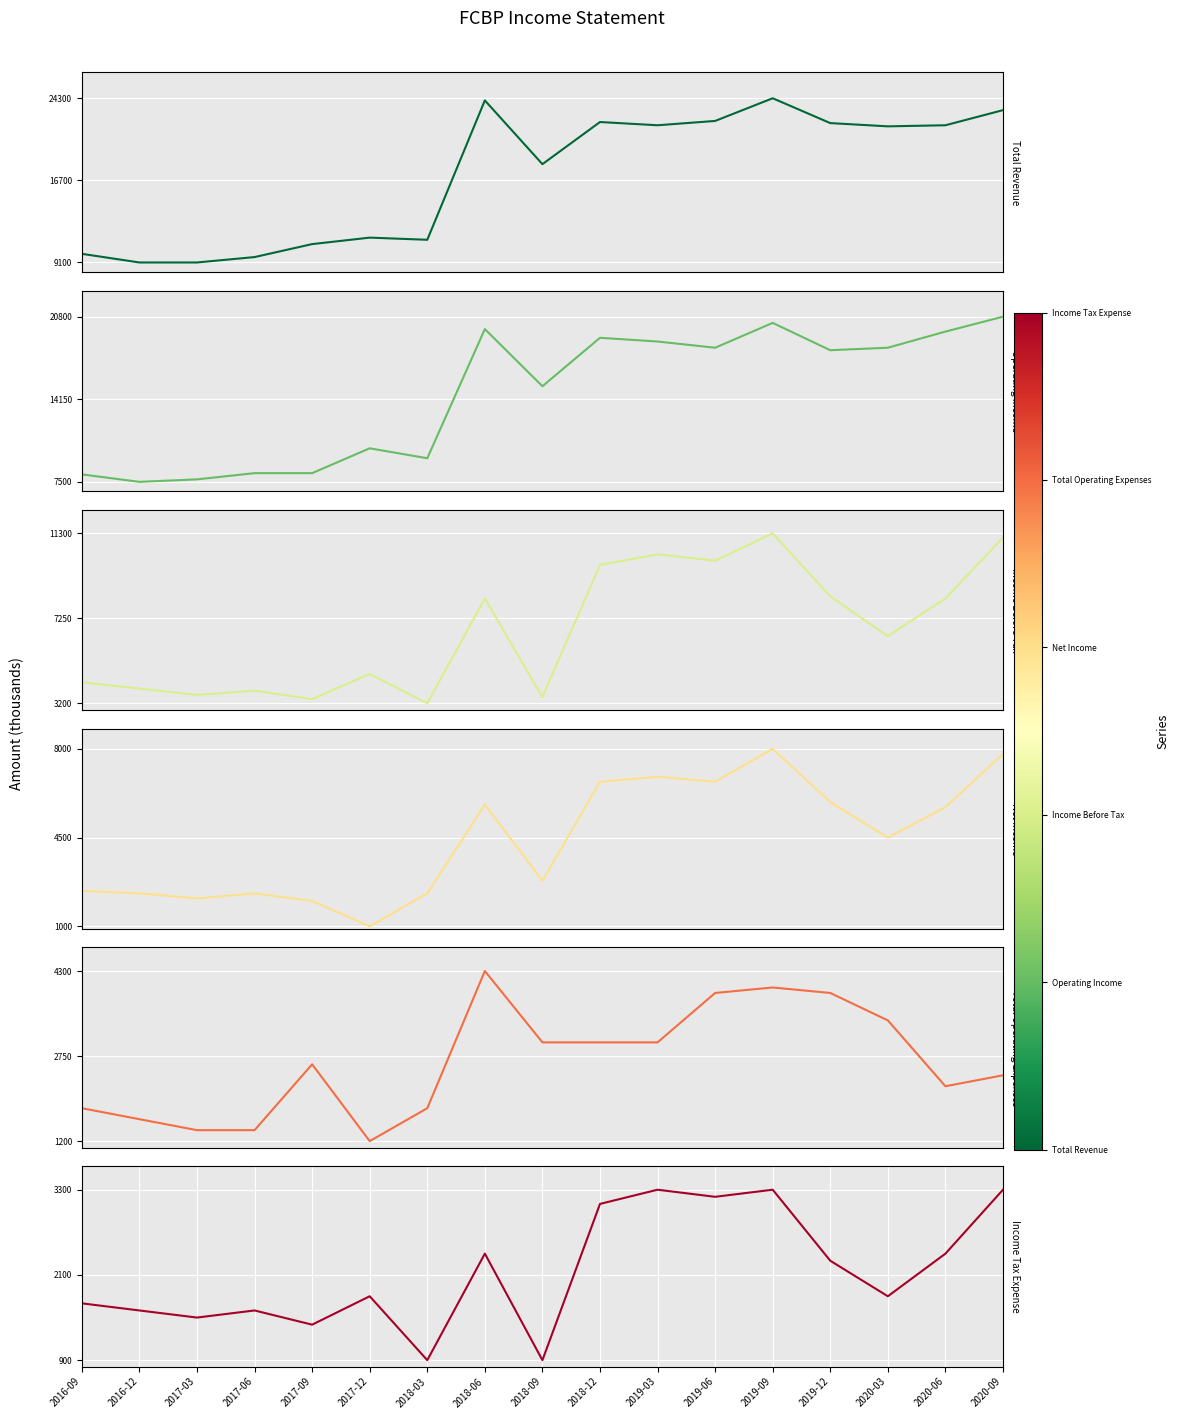

What is the difference between the highest and lowest values at 2020-03?

19900